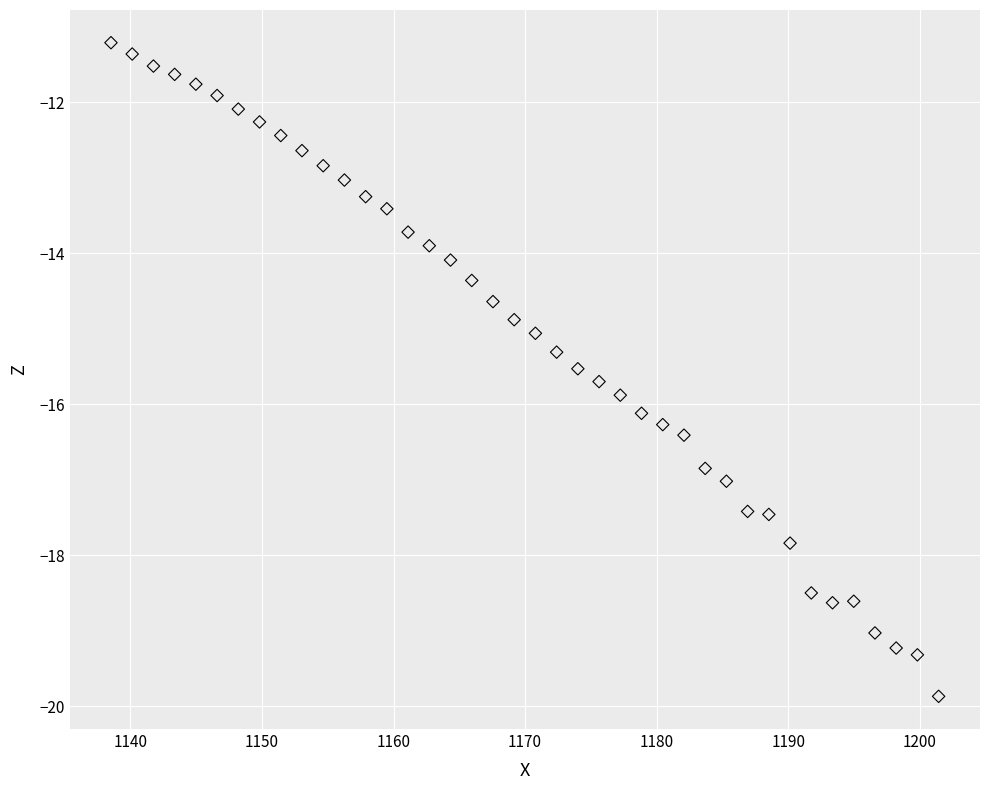

What is the range of Y values (max minus min)?

8.7